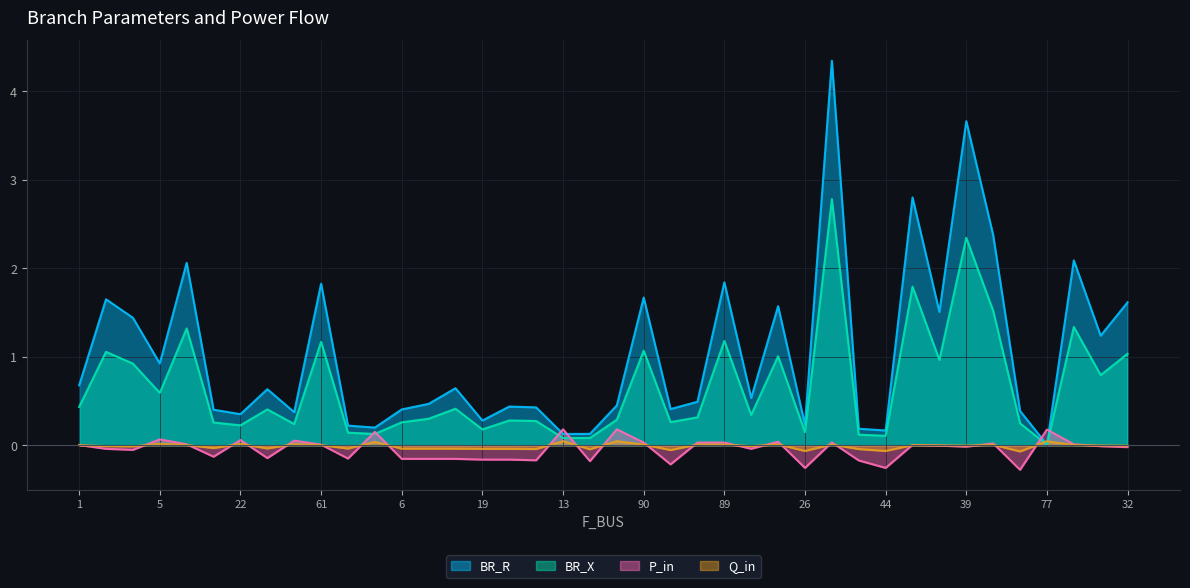

At 17, list the series in order from largest to smallest.

BR_R, BR_X, Q_in, P_in